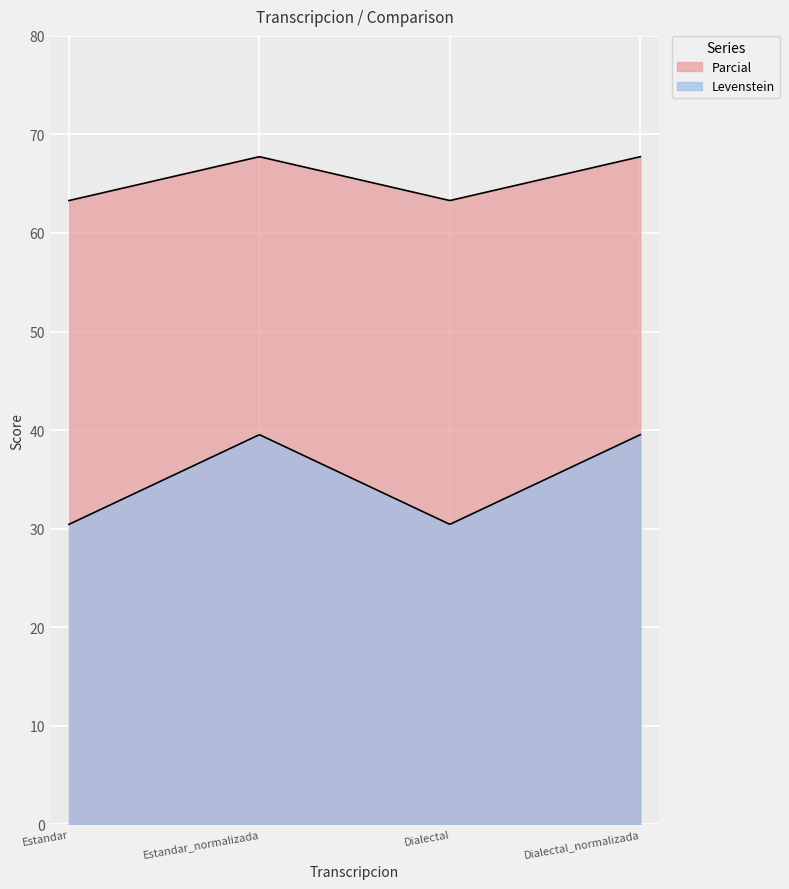

Where is the first local minimum for Levenstein?

Dialectal